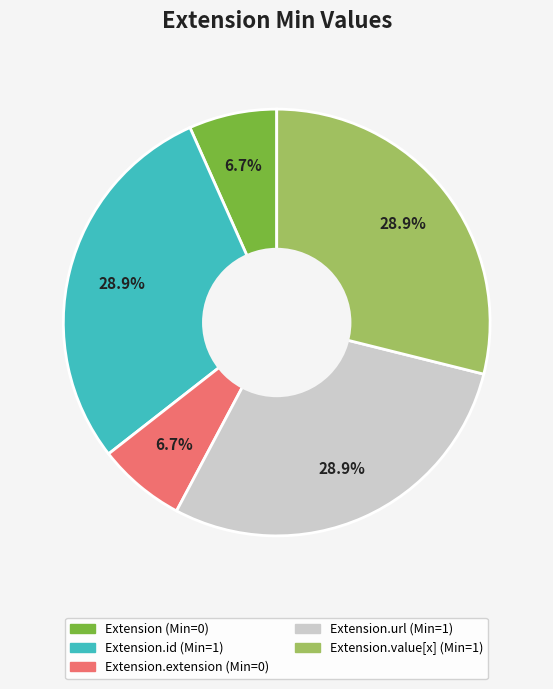

Is there any slice that represents more than half of the pie?

No